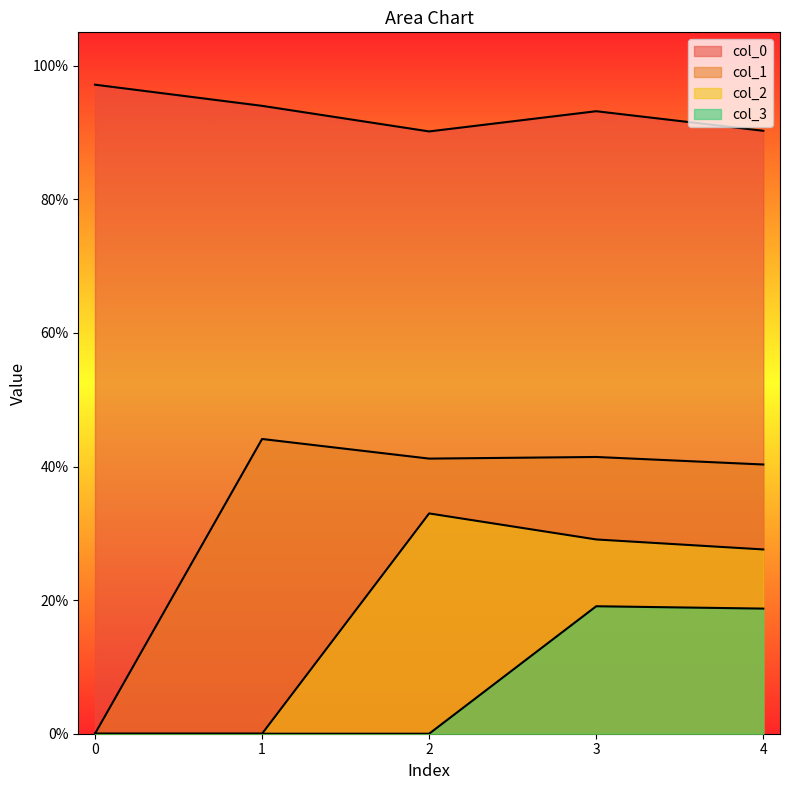

Between 2 and 4, which series saw the biggest shift?

col_3